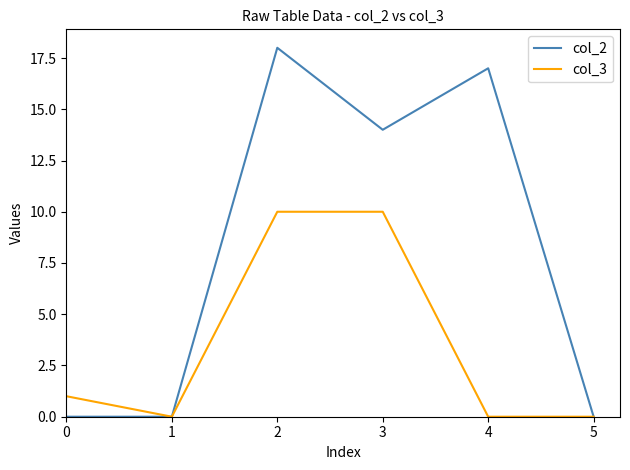

Between 0 and 3, which series saw the biggest shift?

col_2